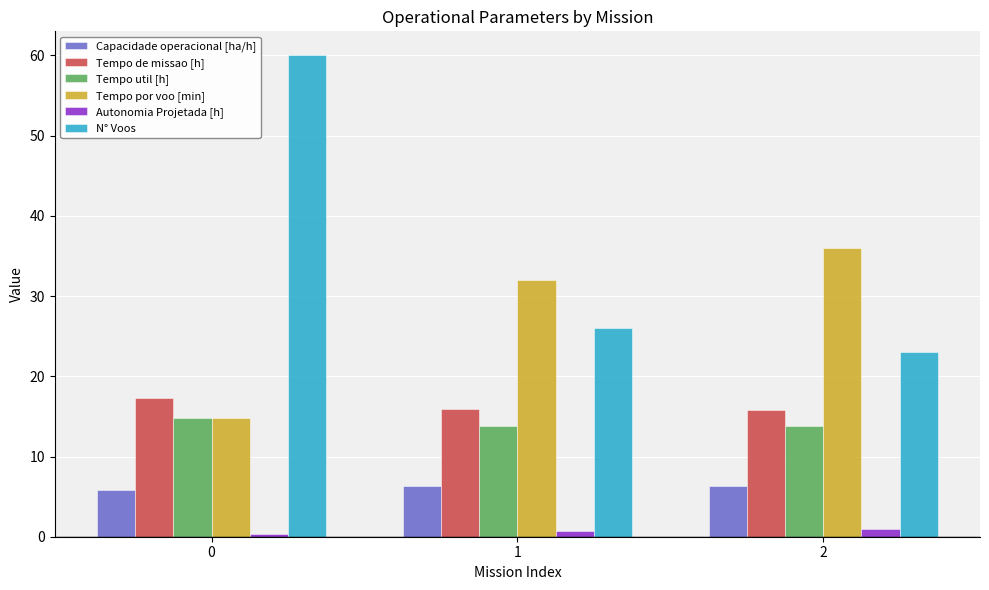

Is it true that Capacidade operacional [ha/h] equals 1.4 at 2?

False